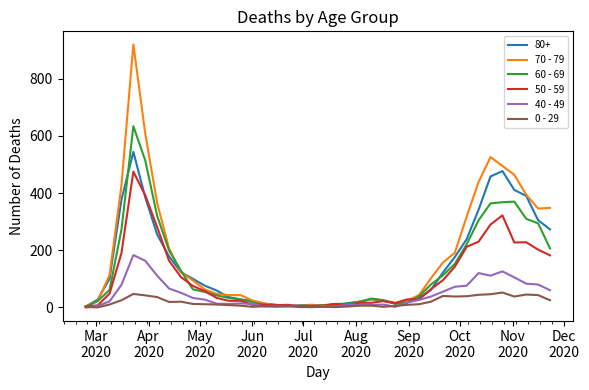

In 0 - 29, how many points are lower than both neighbors (excluding endpoints)?

8